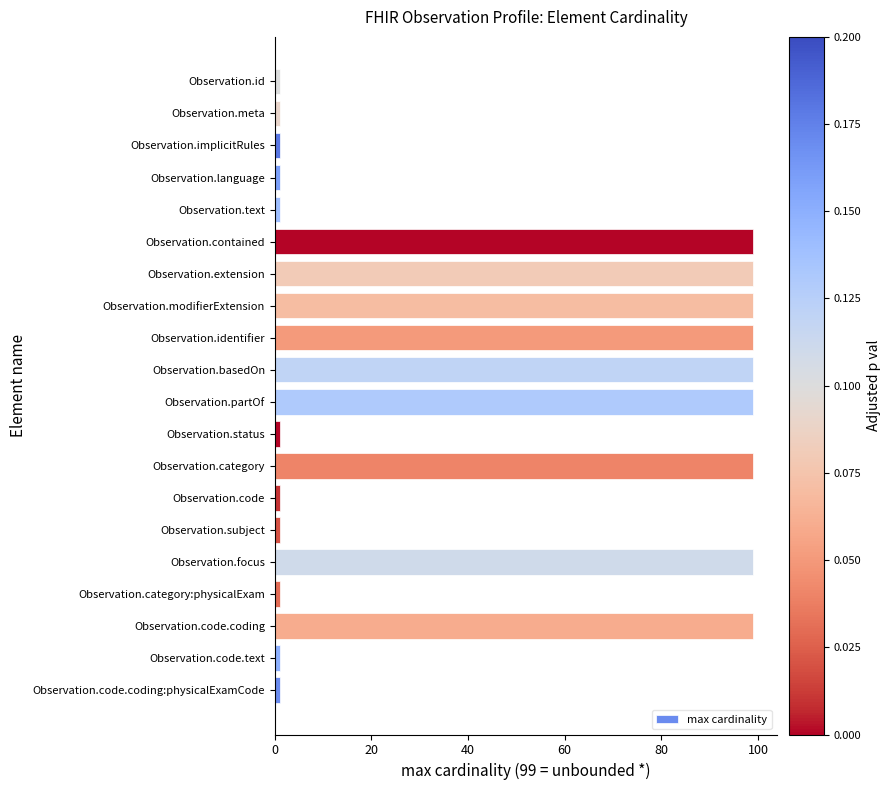

Are the bars grouped side by side (vs. stacked)?

No